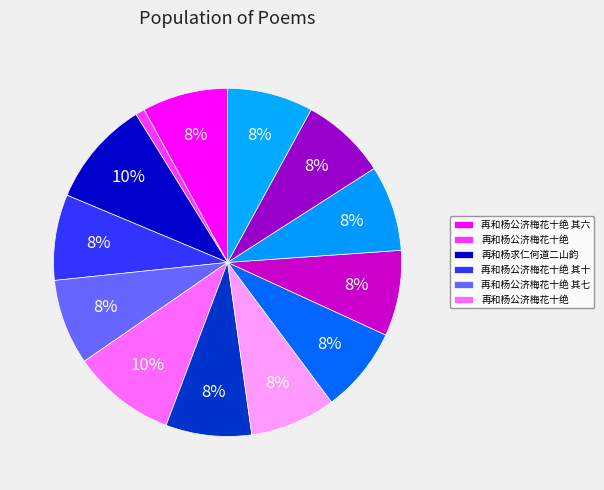

Count the number of slices in the pie.

13